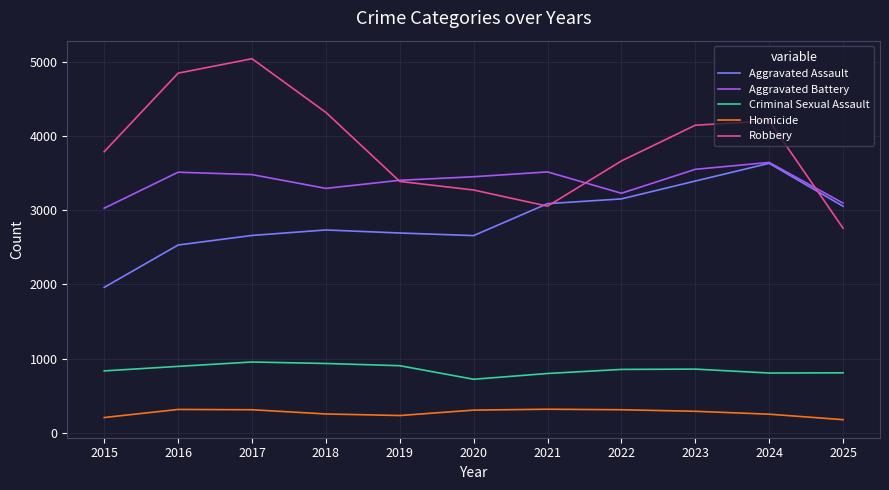

At how many categories does at least one series exceed 2949?

11